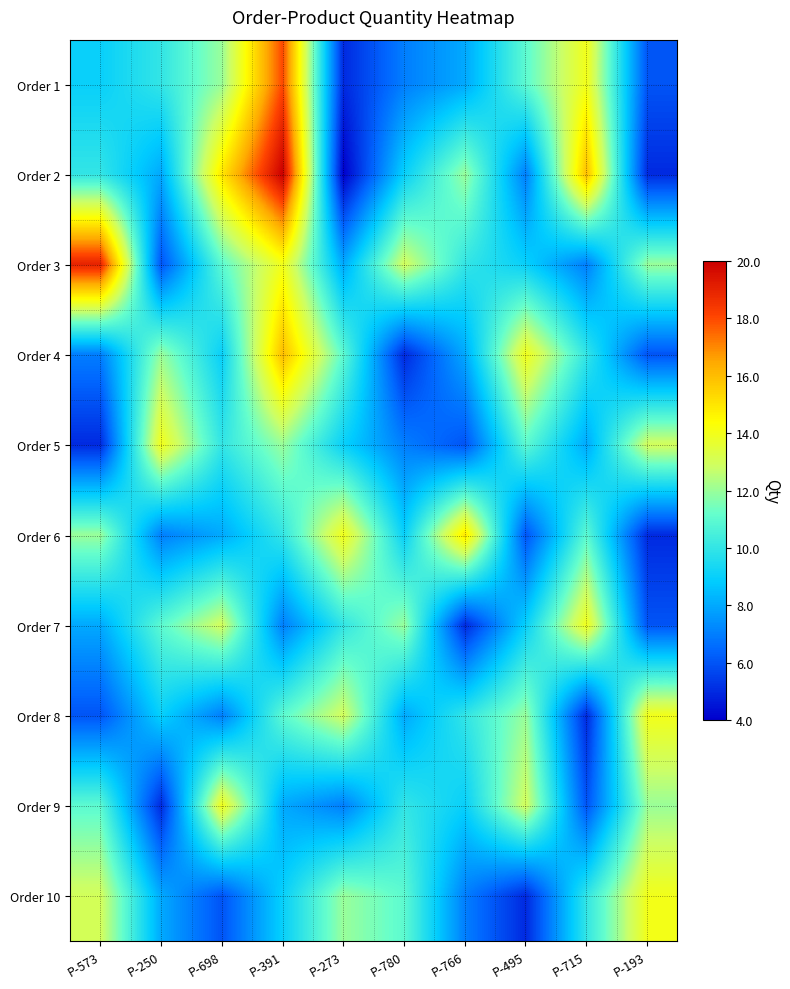

Reading left to right, list all the values displayed in this chart.

Order 1: P-573=9	P-250=10	P-698=12	P-391=18	P-273=5	P-780=7	P-766=8	P-495=11	P-715=14	P-193=6
Order 2: P-573=10	P-250=8	P-698=15	P-391=20	P-273=4	P-780=9	P-766=12	P-495=7	P-715=16	P-193=5
Order 3: P-573=19	P-250=6	P-698=11	P-391=14	P-273=8	P-780=13	P-766=10	P-495=9	P-715=7	P-193=12
Order 4: P-573=7	P-250=12	P-698=9	P-391=16	P-273=11	P-780=5	P-766=8	P-495=14	P-715=10	P-193=6
Order 5: P-573=5	P-250=14	P-698=10	P-391=12	P-273=9	P-780=7	P-766=6	P-495=11	P-715=8	P-193=13
Order 6: P-573=12	P-250=7	P-698=8	P-391=10	P-273=14	P-780=9	P-766=15	P-495=6	P-715=11	P-193=5
Order 7: P-573=8	P-250=11	P-698=13	P-391=7	P-273=10	P-780=12	P-766=5	P-495=9	P-715=14	P-193=6
Order 8: P-573=6	P-250=9	P-698=7	P-391=11	P-273=13	P-780=8	P-766=10	P-495=12	P-715=5	P-193=14
Order 9: P-573=11	P-250=5	P-698=14	P-391=8	P-273=7	P-780=10	P-766=9	P-495=13	P-715=6	P-193=12
Order 10: P-573=13	P-250=8	P-698=6	P-391=9	P-273=12	P-780=11	P-766=7	P-495=5	P-715=10	P-193=14